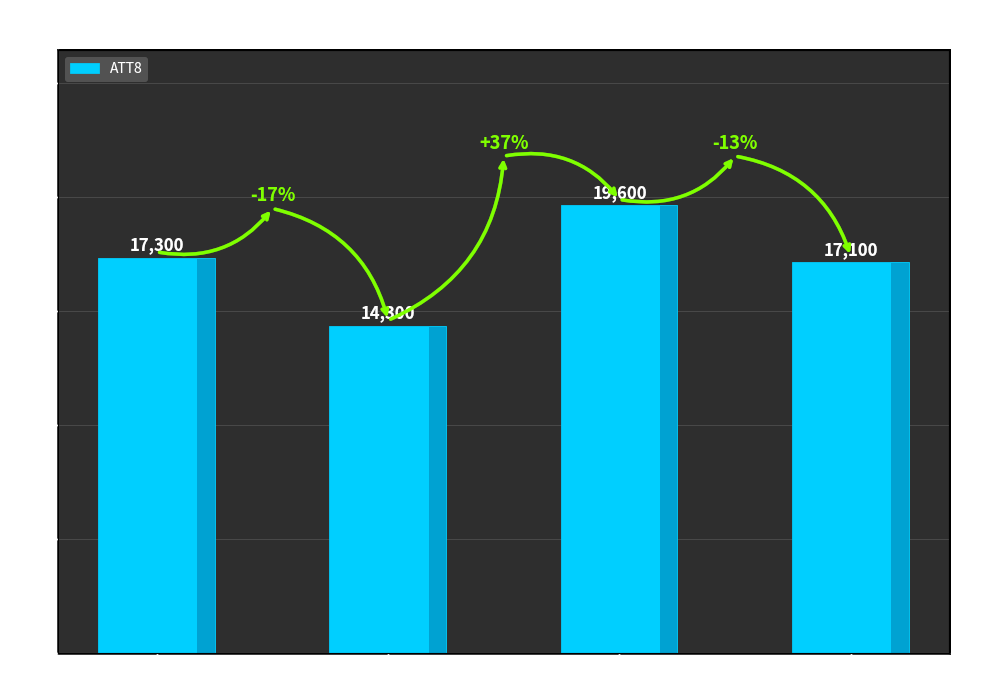

What is the change in value from Hour 6 to Hour 12?

+5300